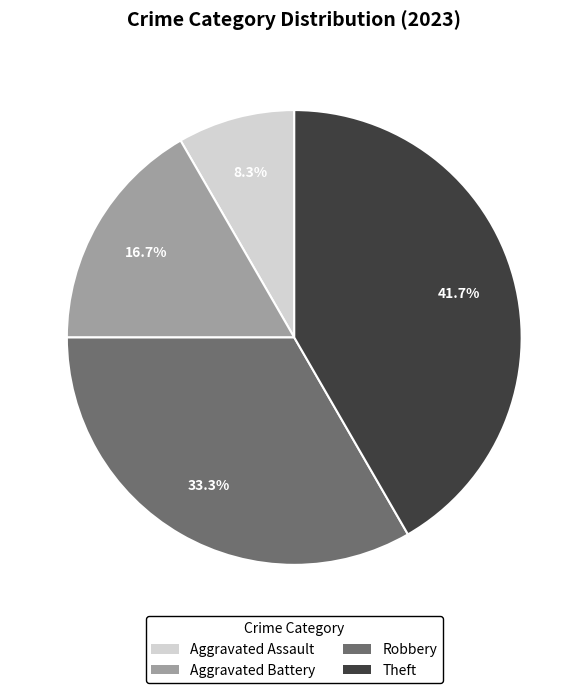

What percentage is NOT represented by Aggravated Battery?

83.3%